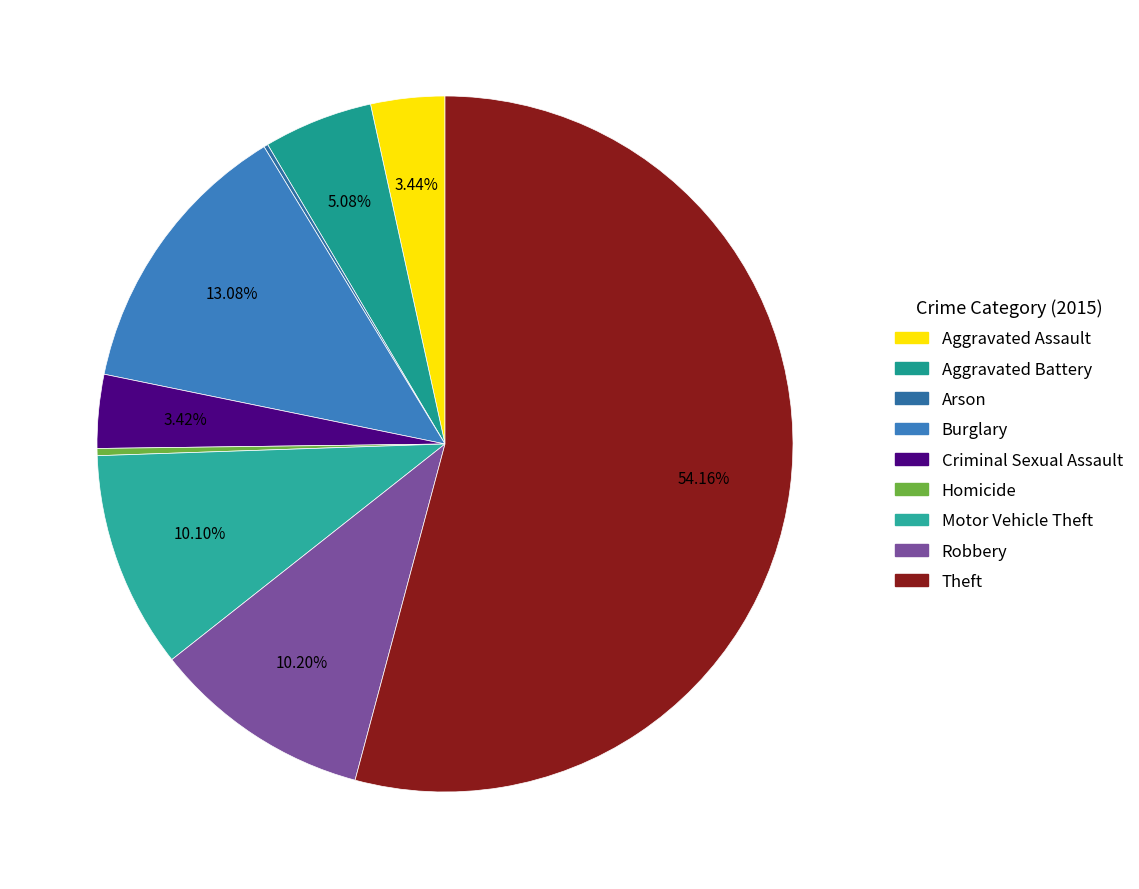

How many segments does this pie chart have?

9